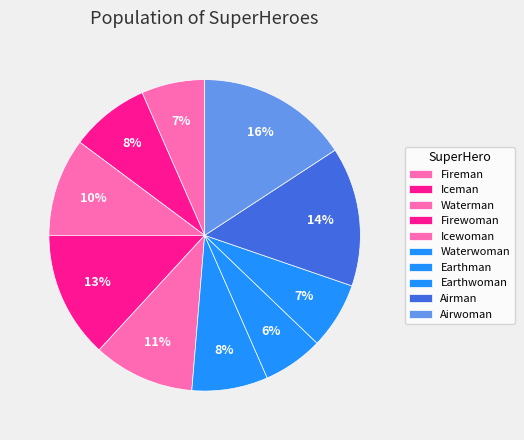

How many slices are in this pie chart?

10